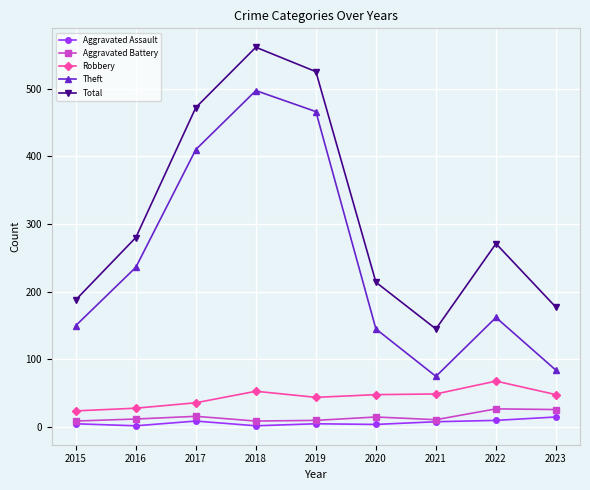

What is the value of the Total point at the 6th from the left?

214